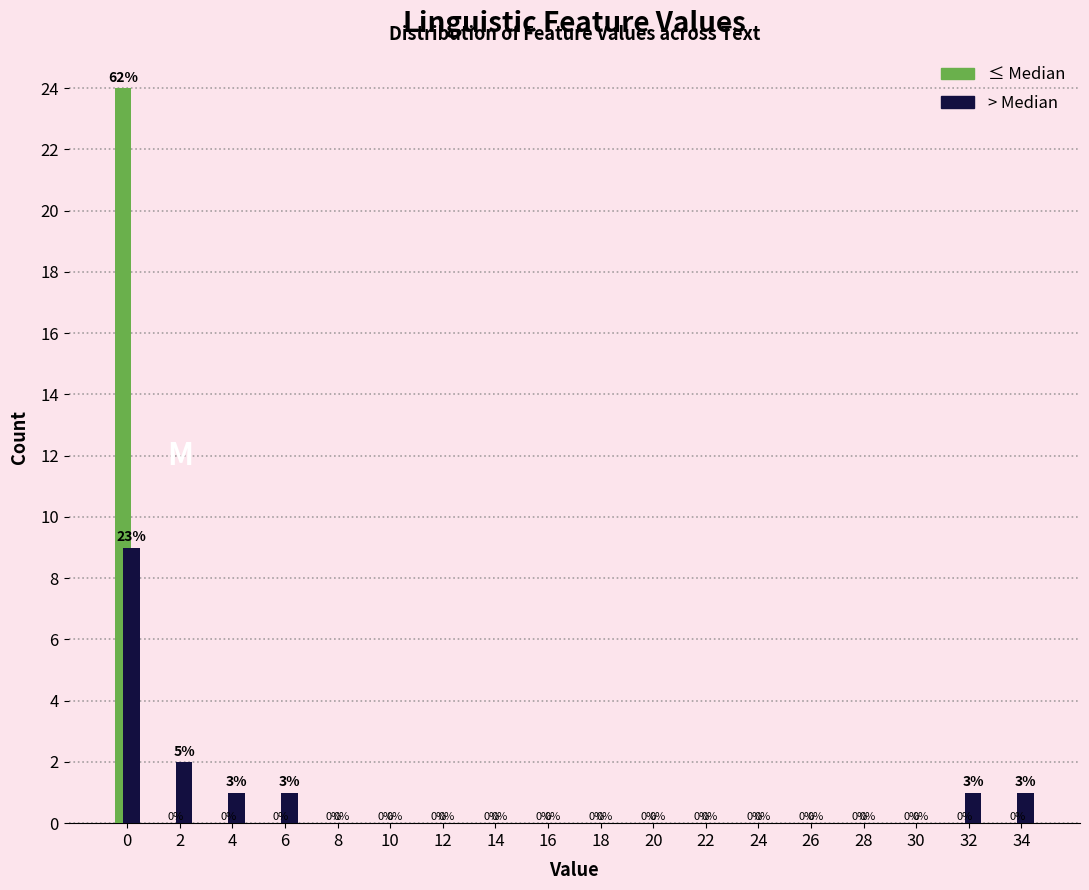

Reading right to left, transcribe all the data shown in this chart.

≤ Median: 34=0	32=0	30=0	28=0	26=0	24=0	22=0	20=0	18=0	16=0	14=0	12=0	10=0	8=0	6=0	4=0	2=0	0=24
> Median: 34=1	32=1	30=0	28=0	26=0	24=0	22=0	20=0	18=0	16=0	14=0	12=0	10=0	8=0	6=1	4=1	2=2	0=9